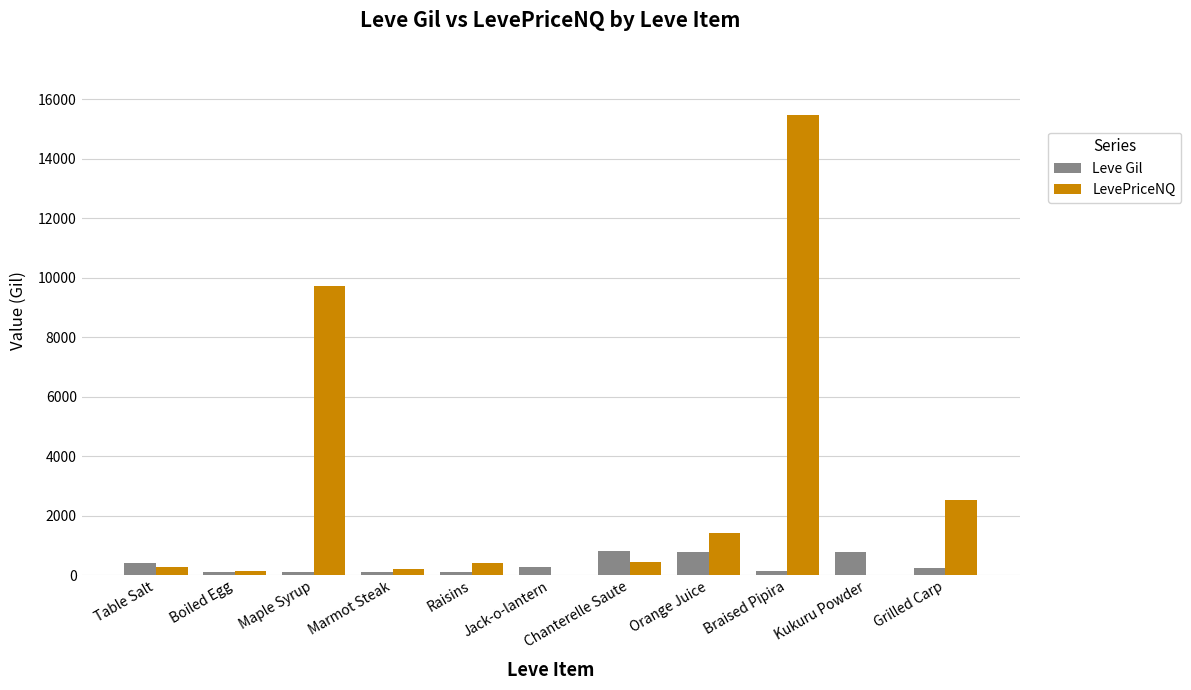

At which label is LevePriceNQ closest to 7725?

Maple Syrup